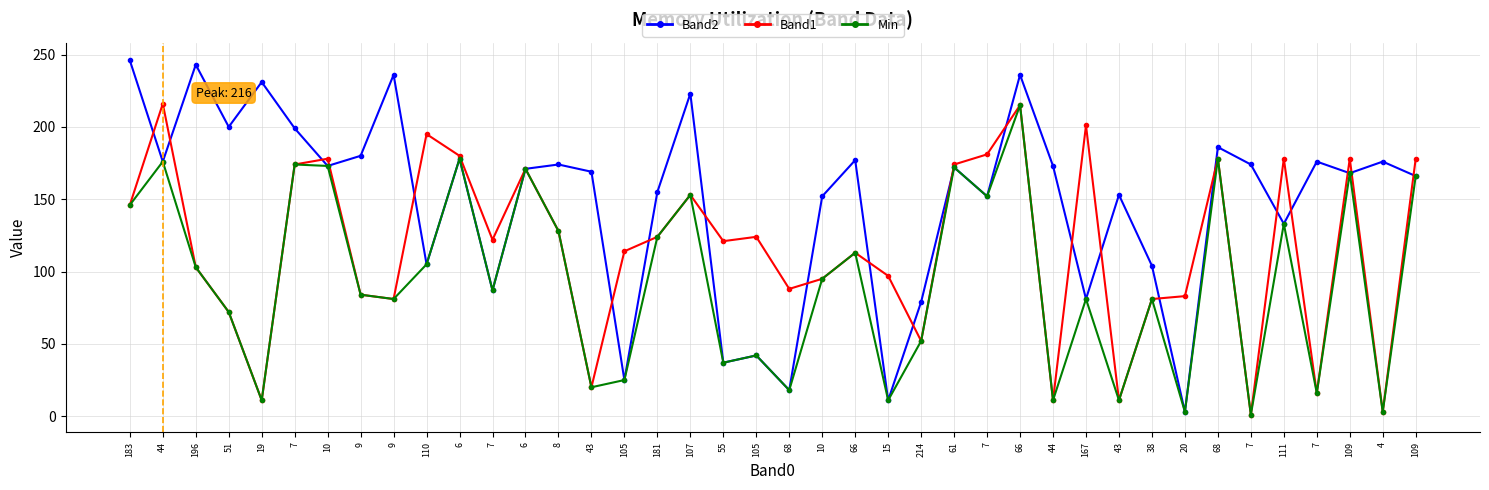

Between 196 and 183, which is larger?

183